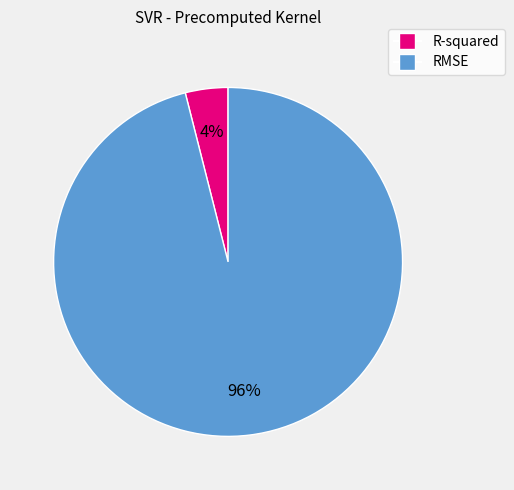

Rank the categories by value from highest to lowest.

RMSE, R-squared